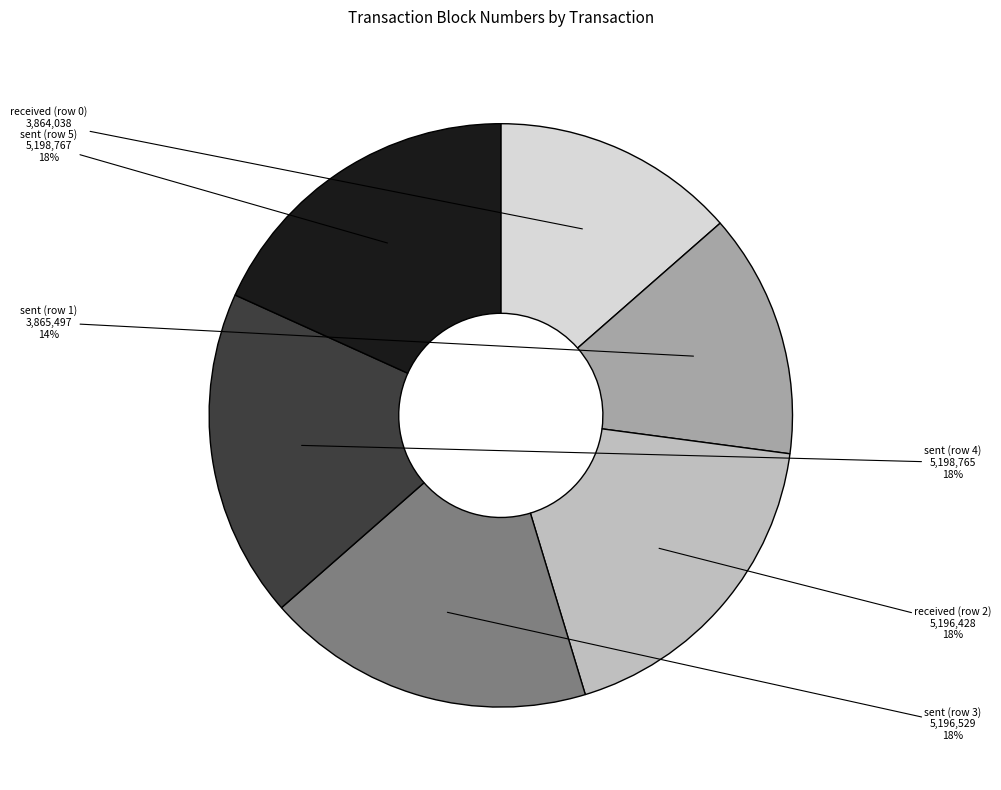

To the nearest percent, what is the average slice percentage?

17%